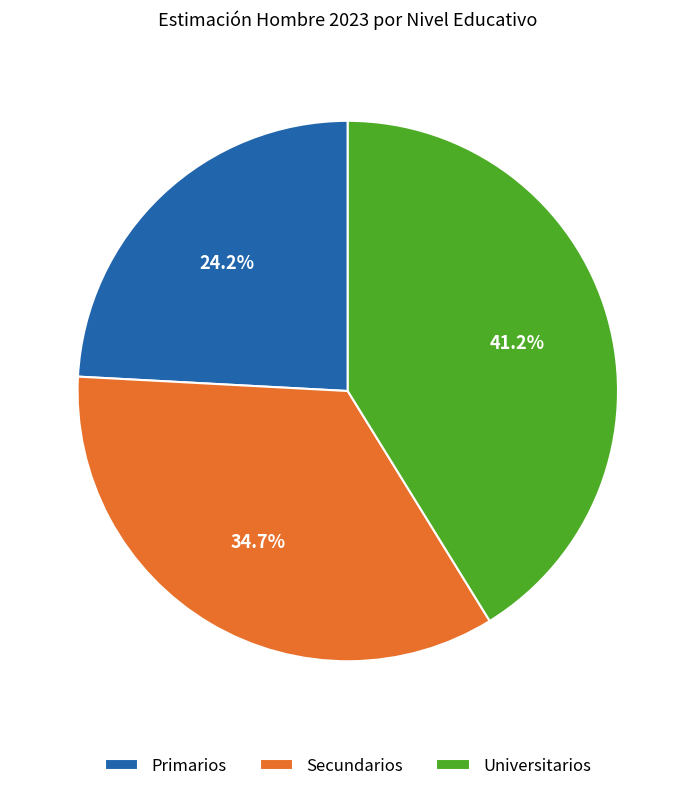

To the nearest percent, what is the difference between the largest and smallest slice percentages?

17%